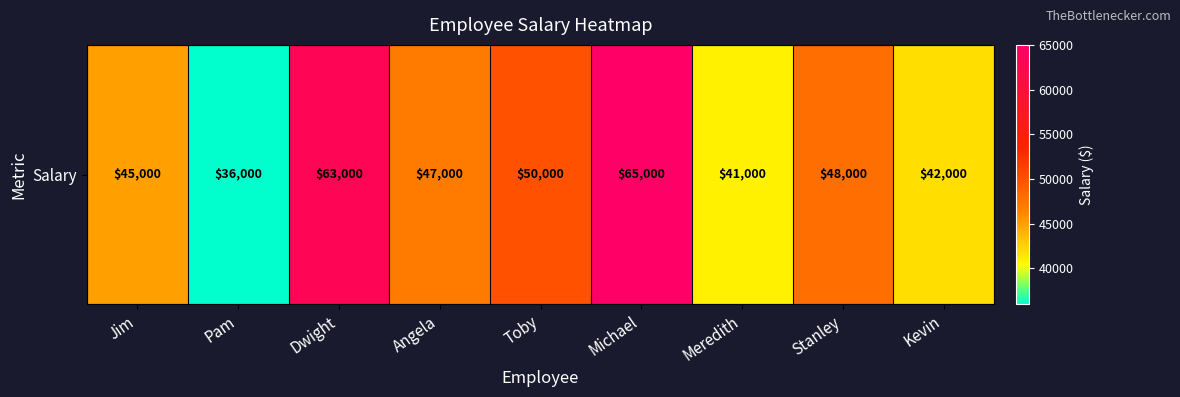

True or false: the data shows 17669 at Stanley.

False